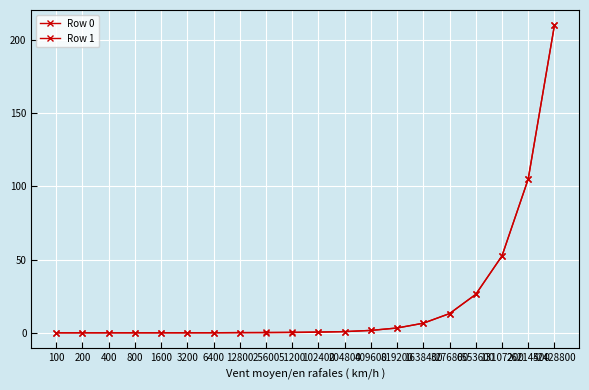

Which series has the largest range (max minus min)?

Row 1